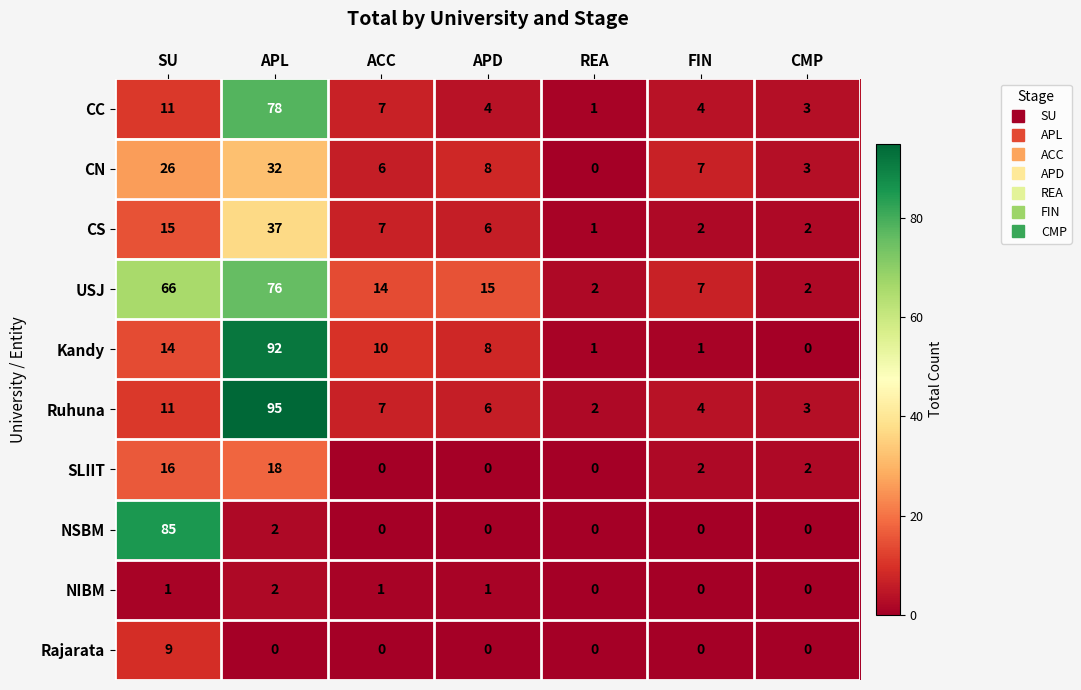

The Kandy series shows 1 at FIN. True or false?

True